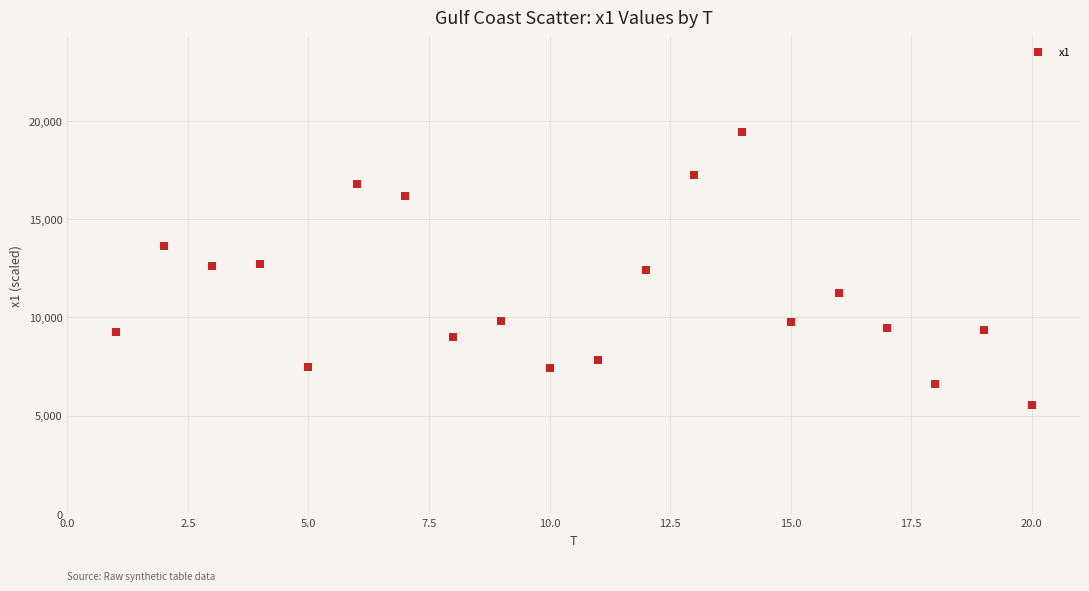

What is the range of Y values (max minus min)?

13869.3